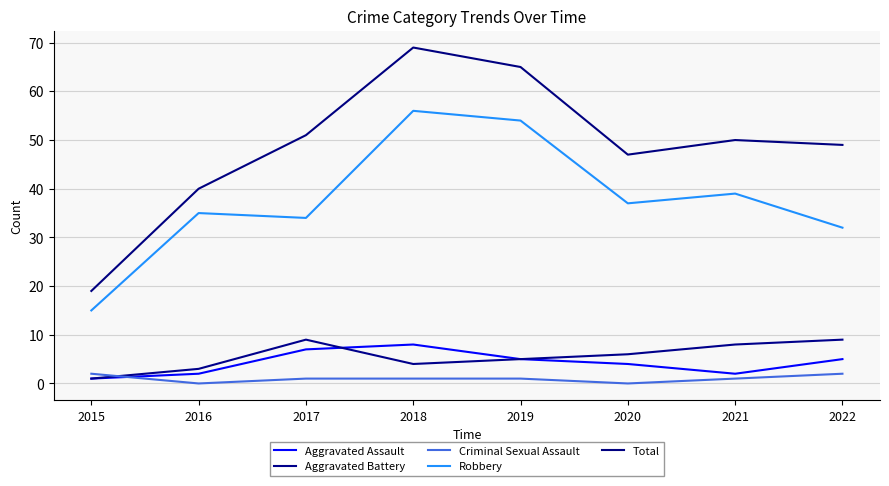

How many intersections are there between Criminal Sexual Assault and Aggravated Assault?

1